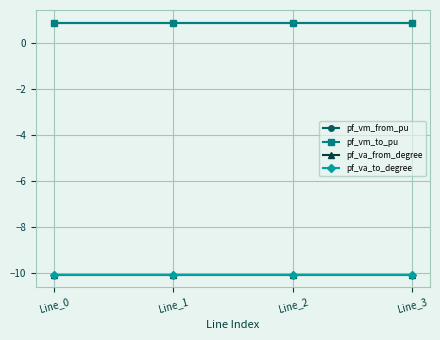

Rank the categories by pf_vm_to_pu value from highest to lowest.

Line_0, Line_1, Line_2, Line_3